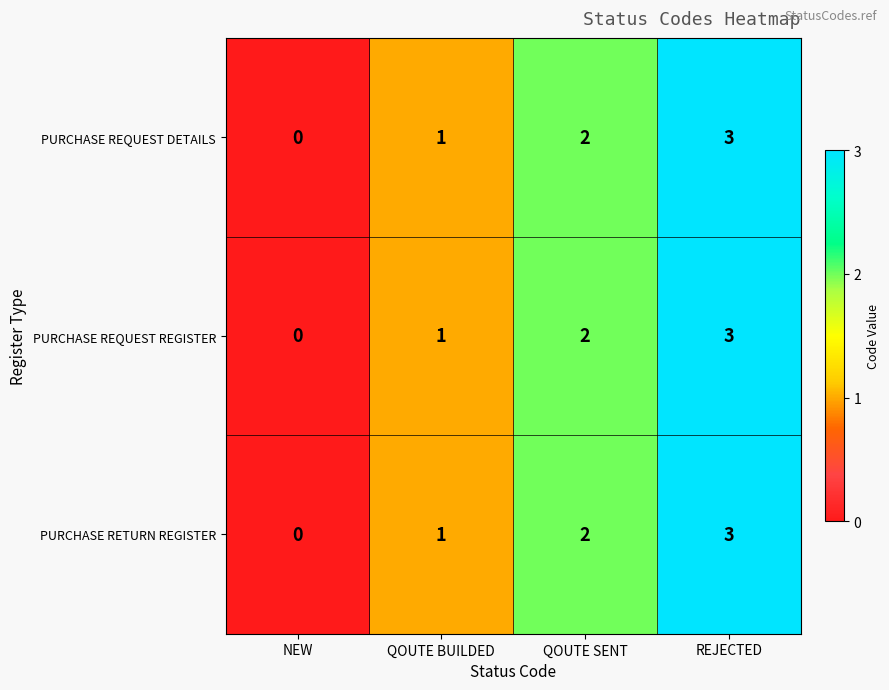

At which category is the sum across all series the highest?

REJECTED